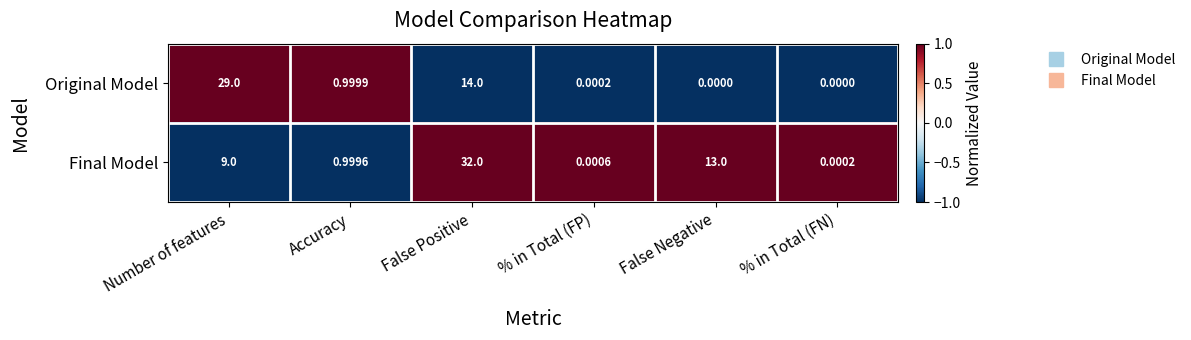

Rank the series by their maximum value, from lowest to highest.

Original Model, Final Model